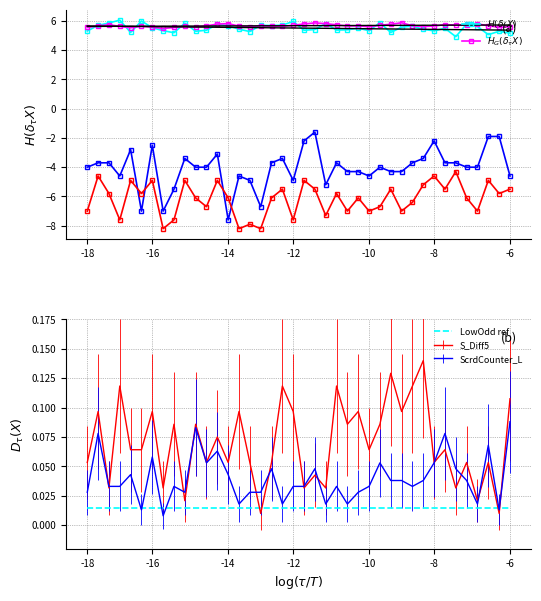

True or false: LowOdd ref and ScrdCounter_L intersect in this chart.

True